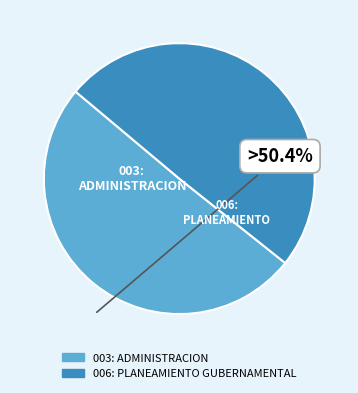

Is it true that 003: ADMINISTRACION is 37% of the pie?

False